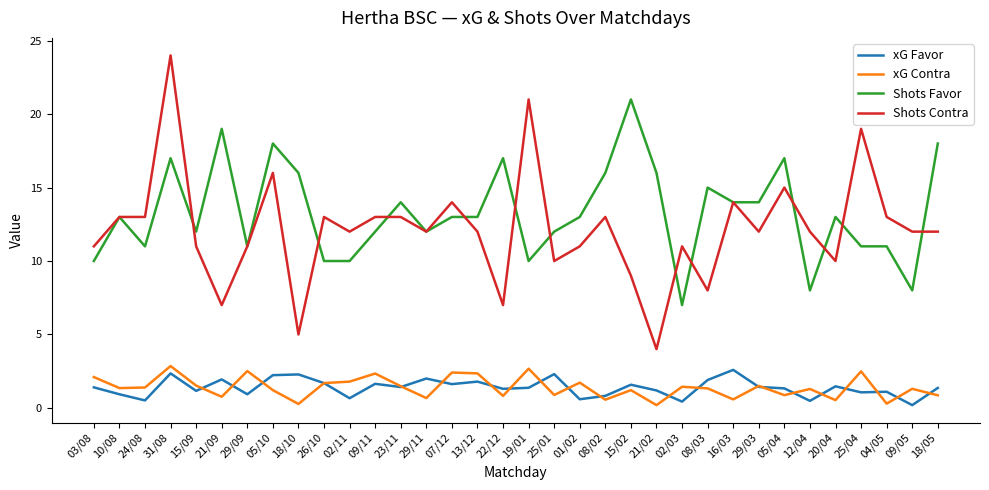

True or false: xG Contra and Shots Contra cross at least once.

False